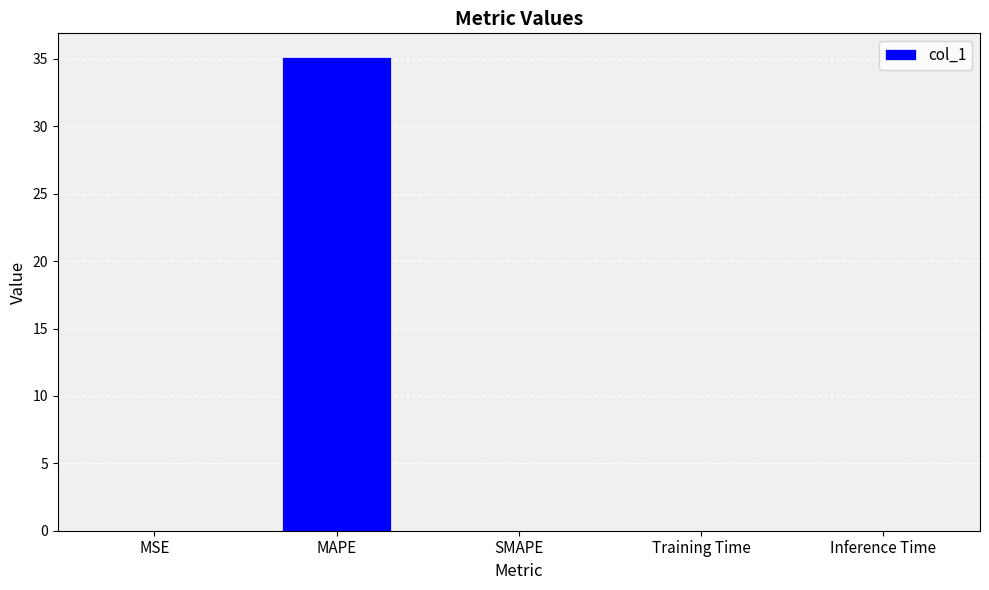

The value at MAPE is 16.5. True or false?

False